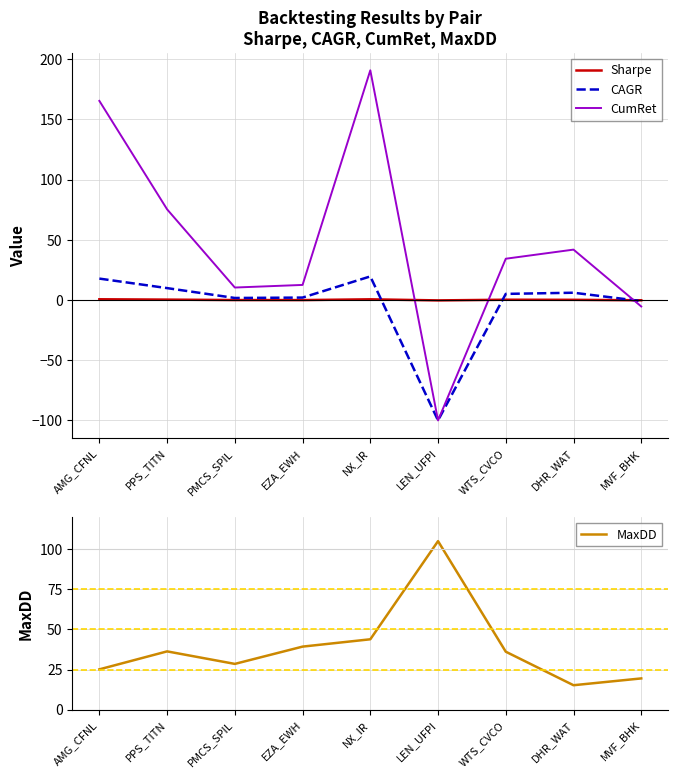

List the labels in order of Sharpe value, largest first.

AMG_CFNL, NX_IR, PPS_TITN, WTS_CVCO, DHR_WAT, PMCS_SPIL, EZA_EWH, MVF_BHK, LEN_UFPI